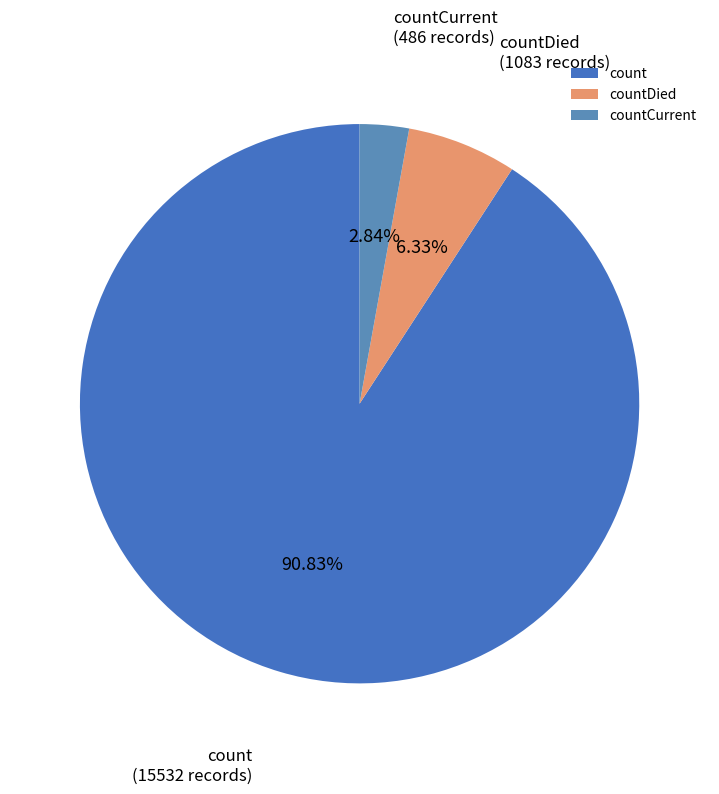

To the nearest percent, what percentage of the pie is countCurrent?

3%